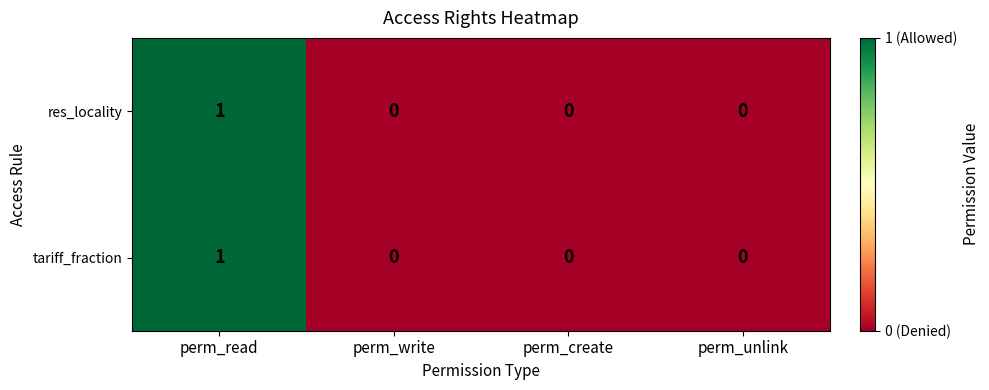

At which label does tariff_fraction reach its peak?

perm_read